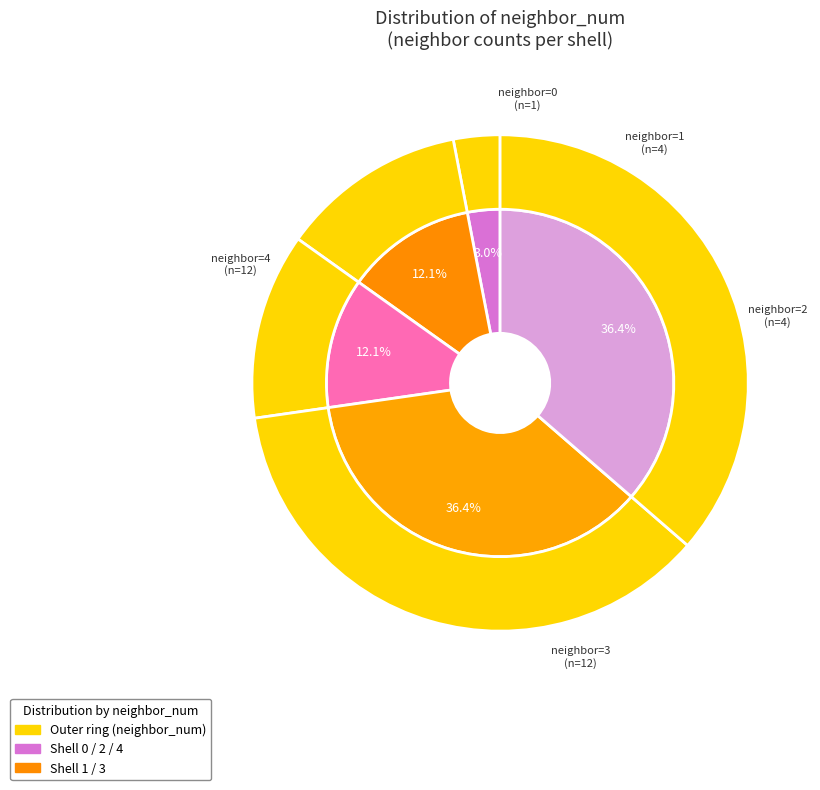

Is it true that 0 is 16% of the pie?

False